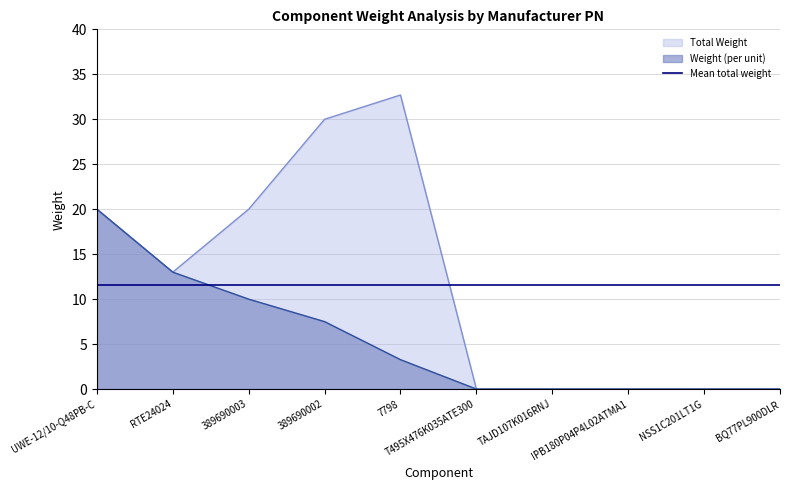

How many lines are shown in the chart?

3